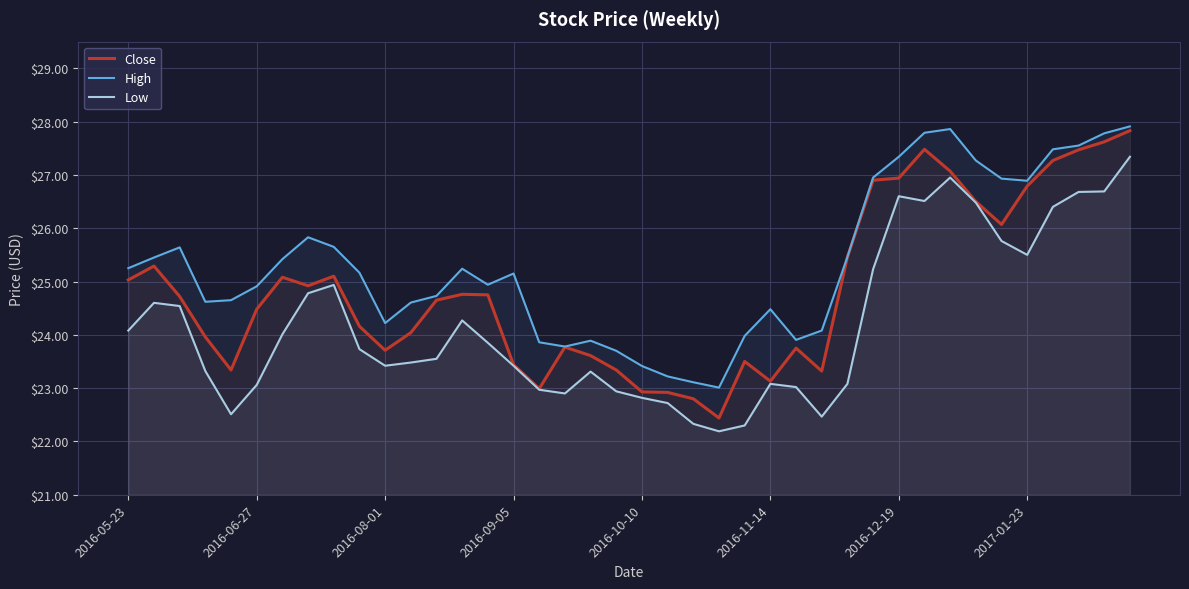

What is the spread (max minus min) of values at 39?

0.6